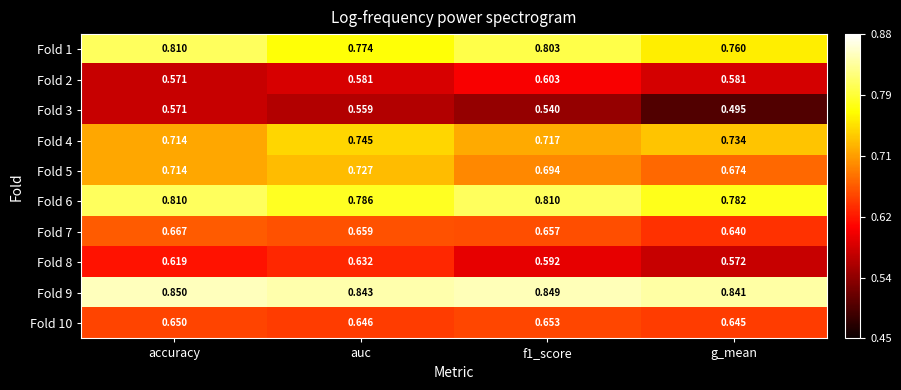

Is the value of Fold 4 at f1_score greater than the value of Fold 3 at g_mean?

Yes